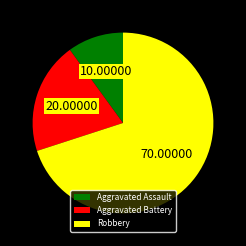

Which has a higher value, Aggravated Assault or Robbery?

Robbery